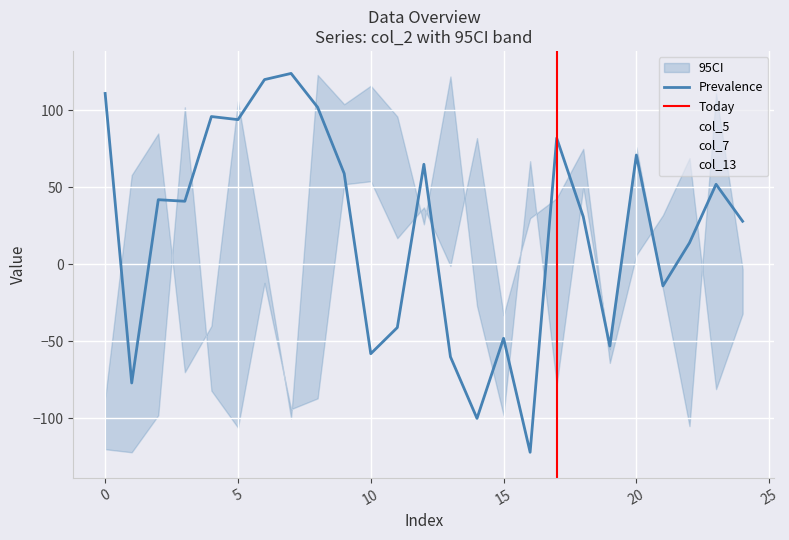

What is the minimum value for col_2?

-122